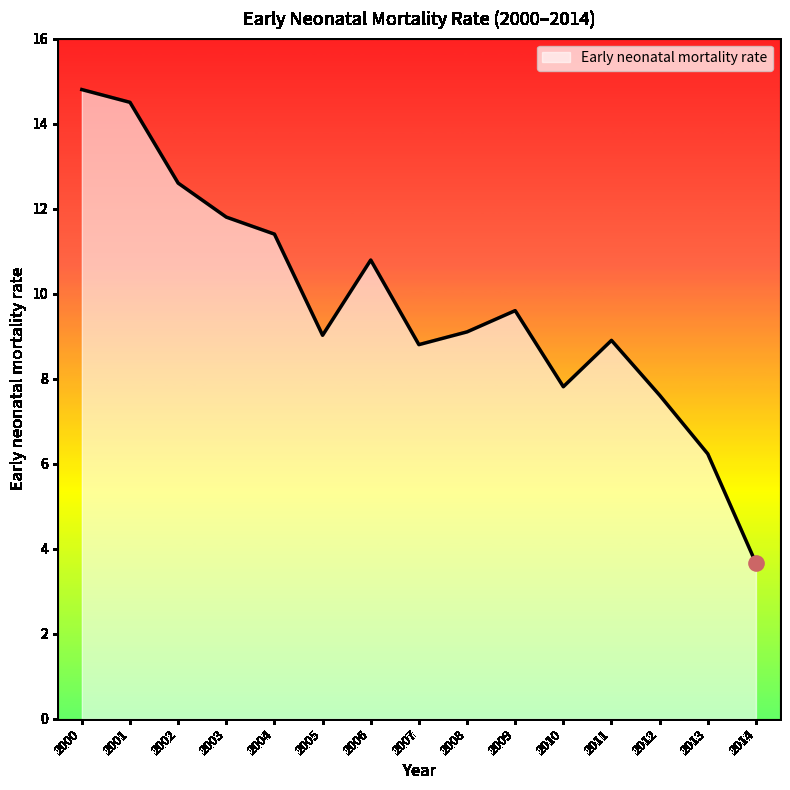

What is the ratio of the value at 2014 to the value at 2010?

0.5